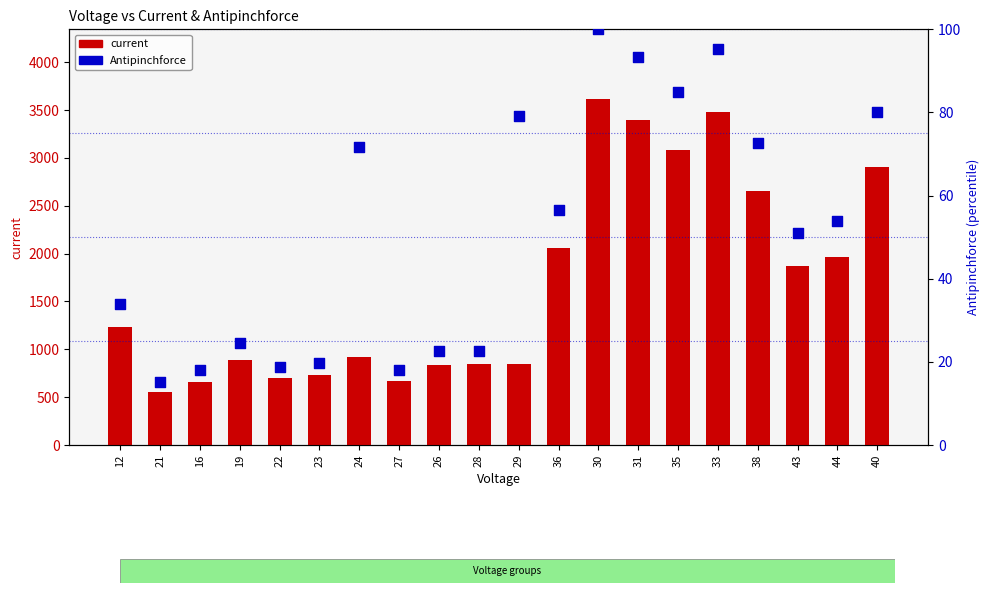

Is the value of current at 26 greater than the value of Antipinchforce at 24?

Yes